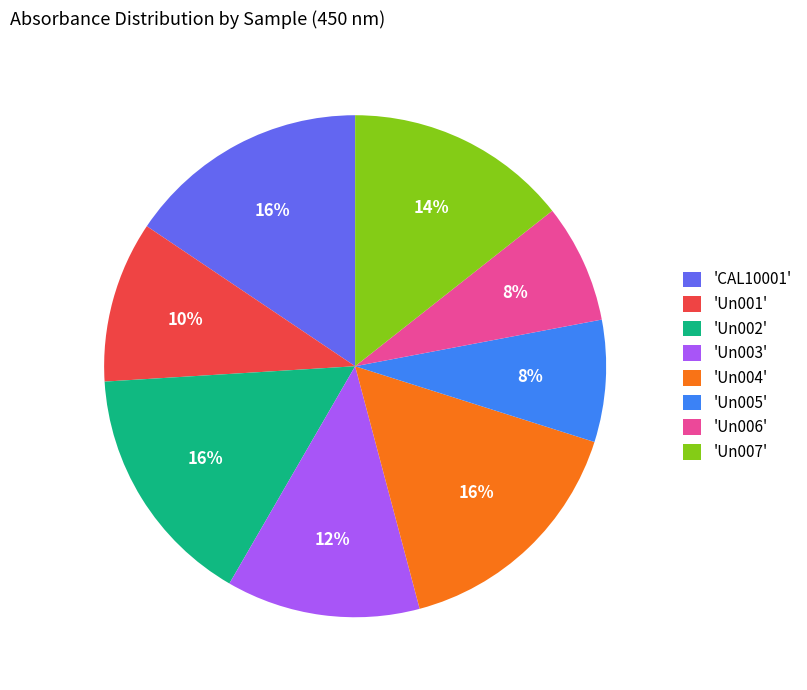

To the nearest percent, what is the average slice percentage?

12%